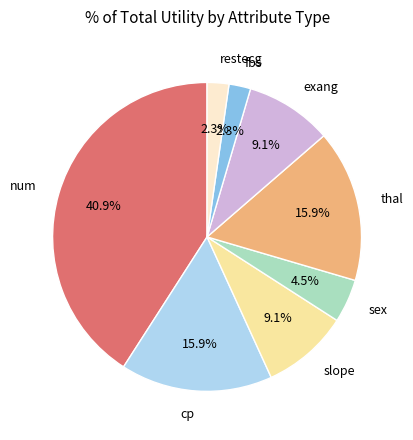

What percentage do fbs and num together represent?

43.2%